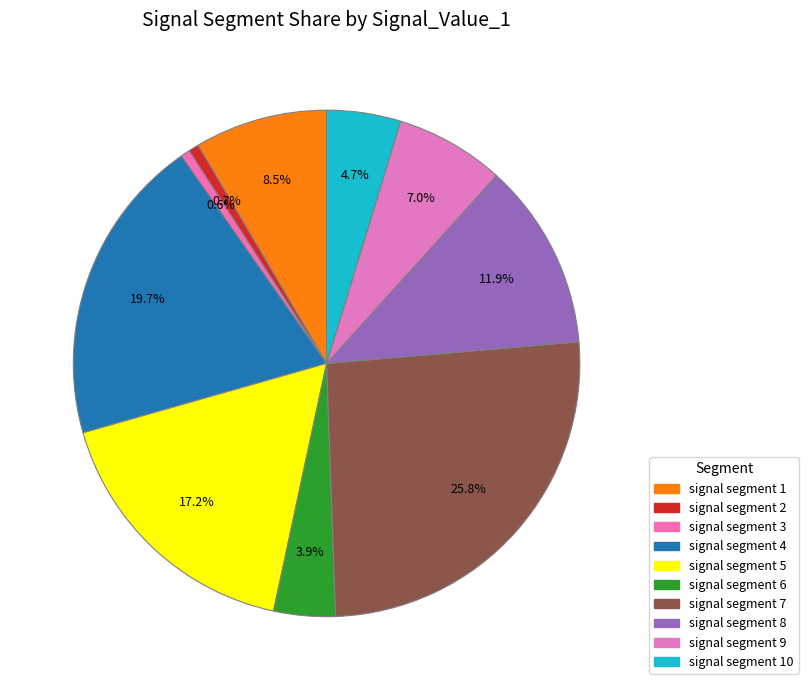

Which category has the biggest portion of the pie?

signal segment 7